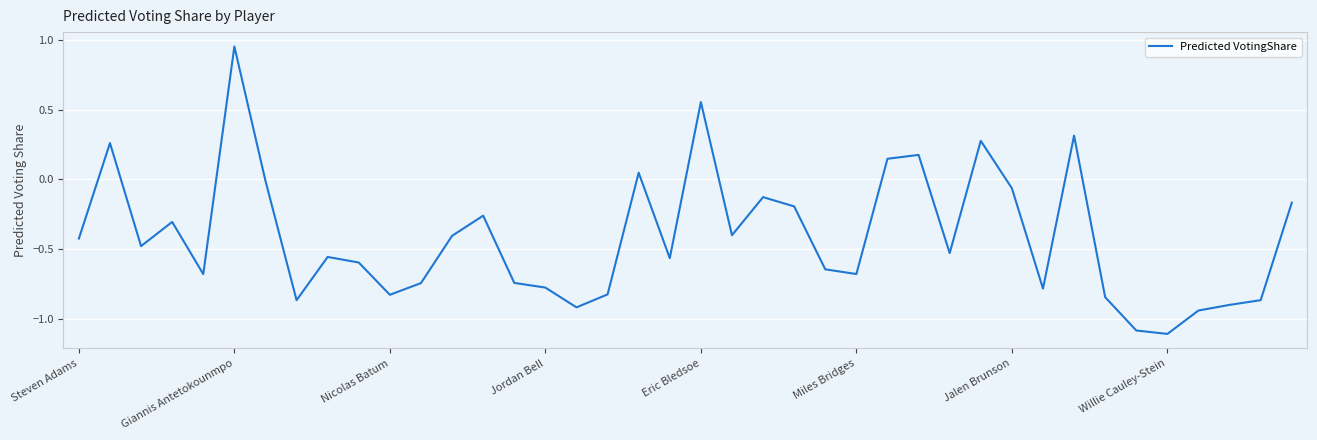

What is the minimum value shown in the chart?

-1.1